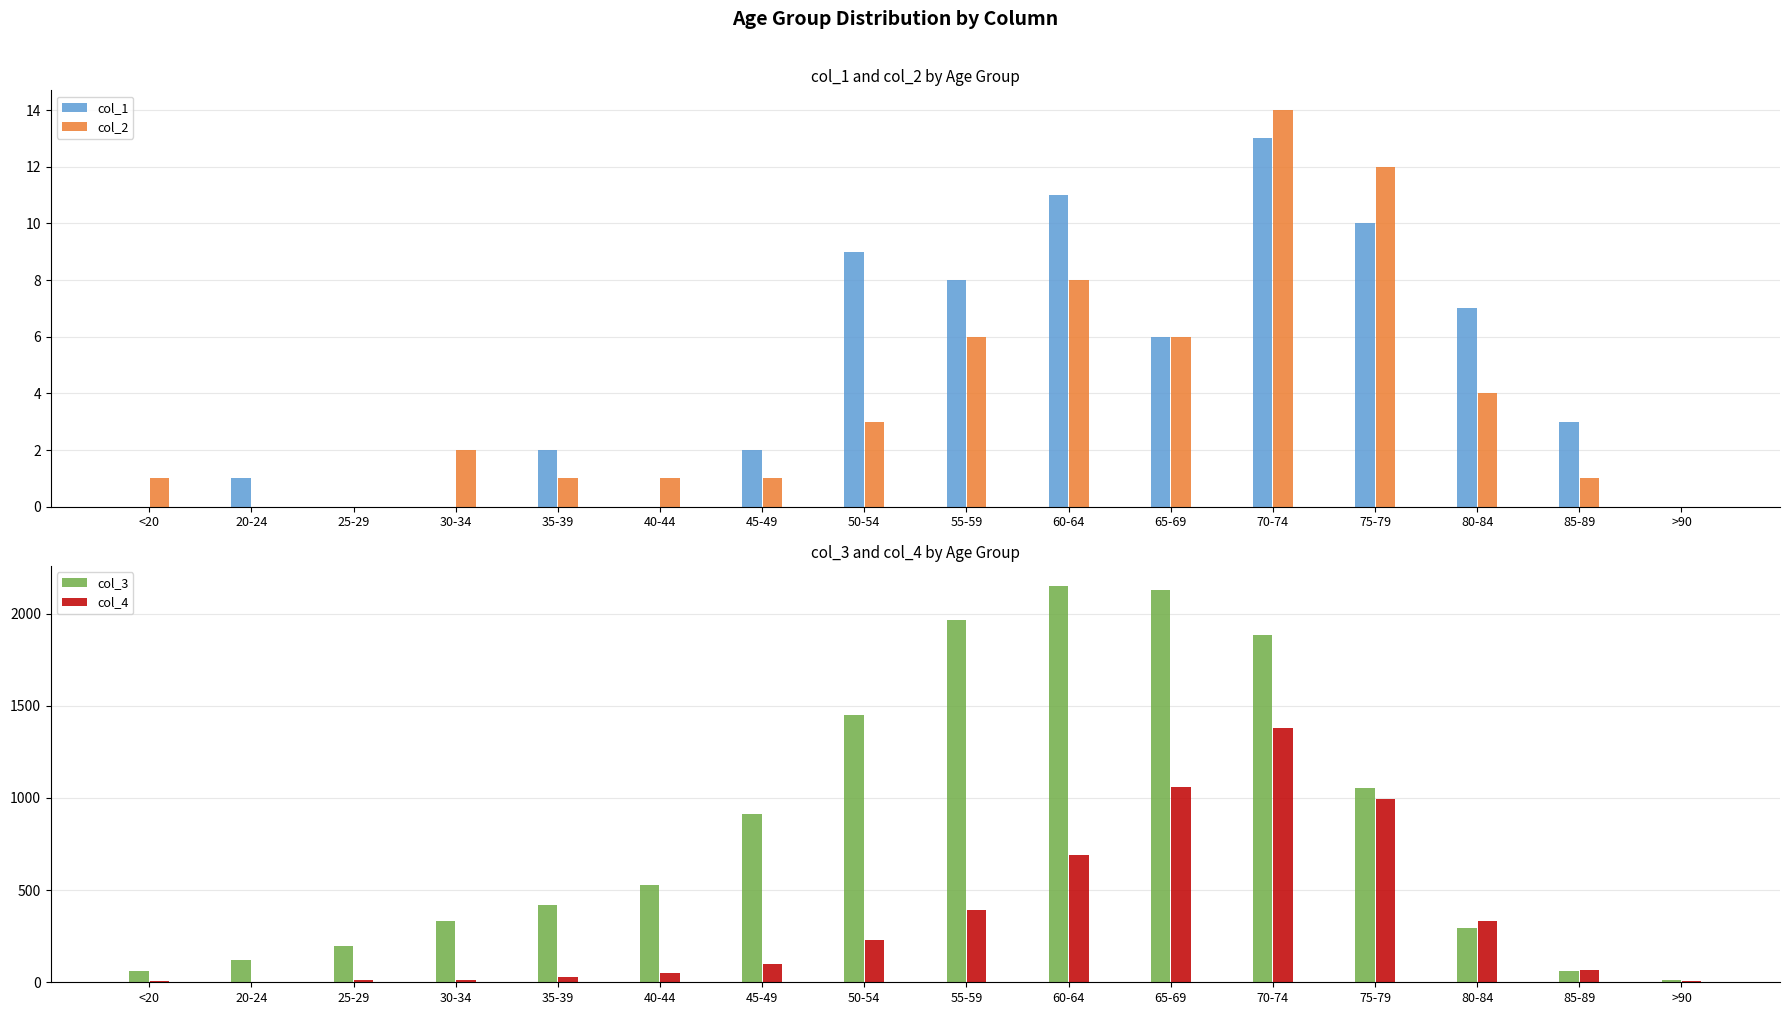

What is the difference between the col_4 values at 25-29 and 30-34?

1